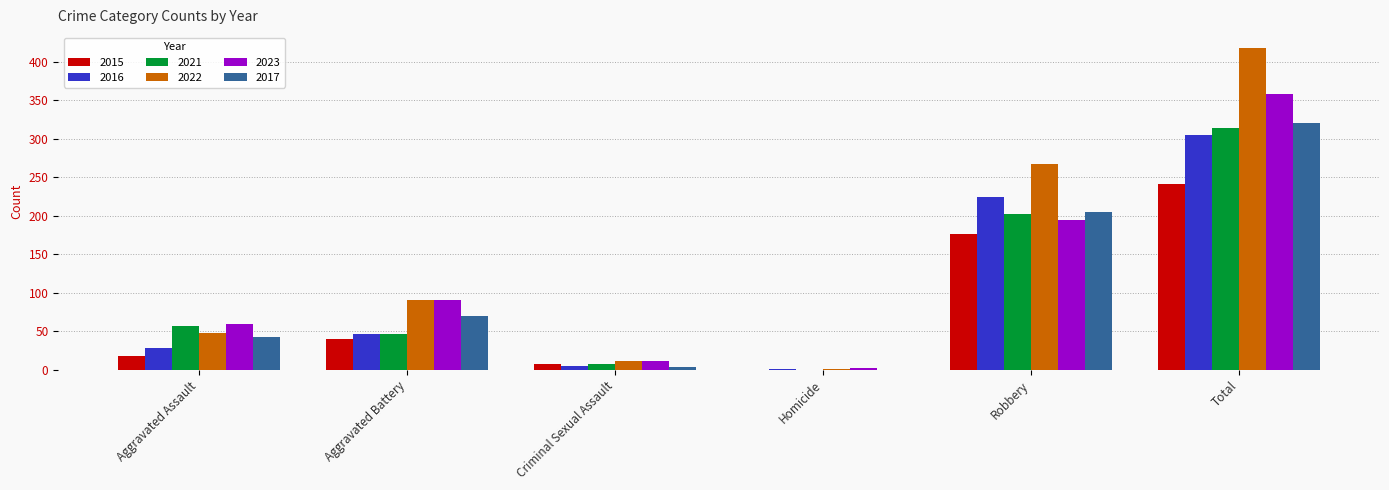

Which series has the largest total across all categories?

2022